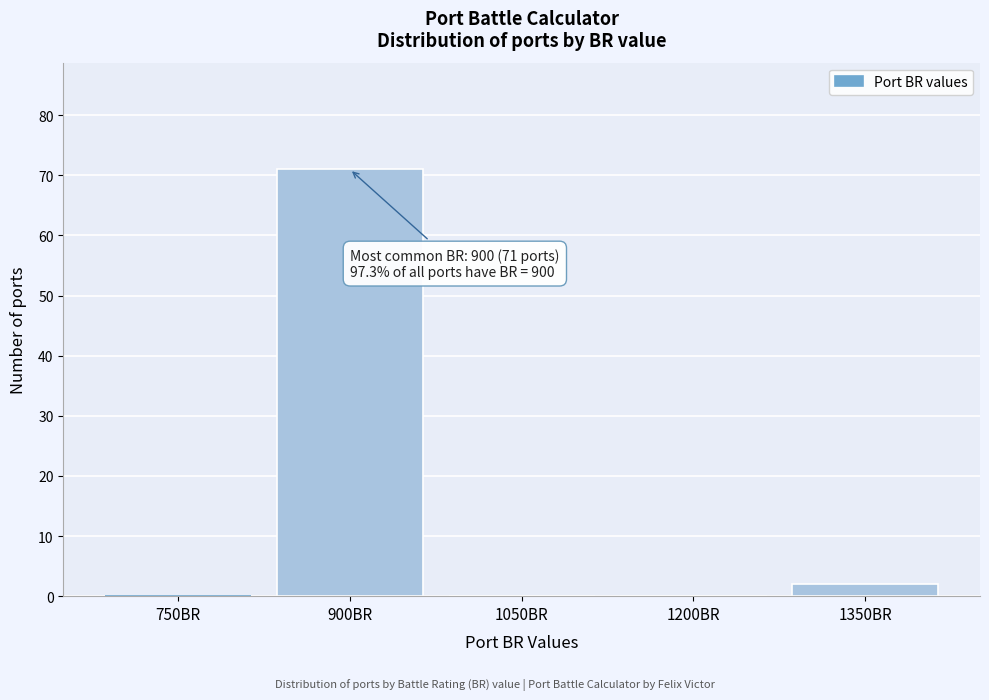

Reading left to right, transcribe all the data shown in this chart.

750BR=0	900BR=71	1050BR=0	1200BR=0	1350BR=2